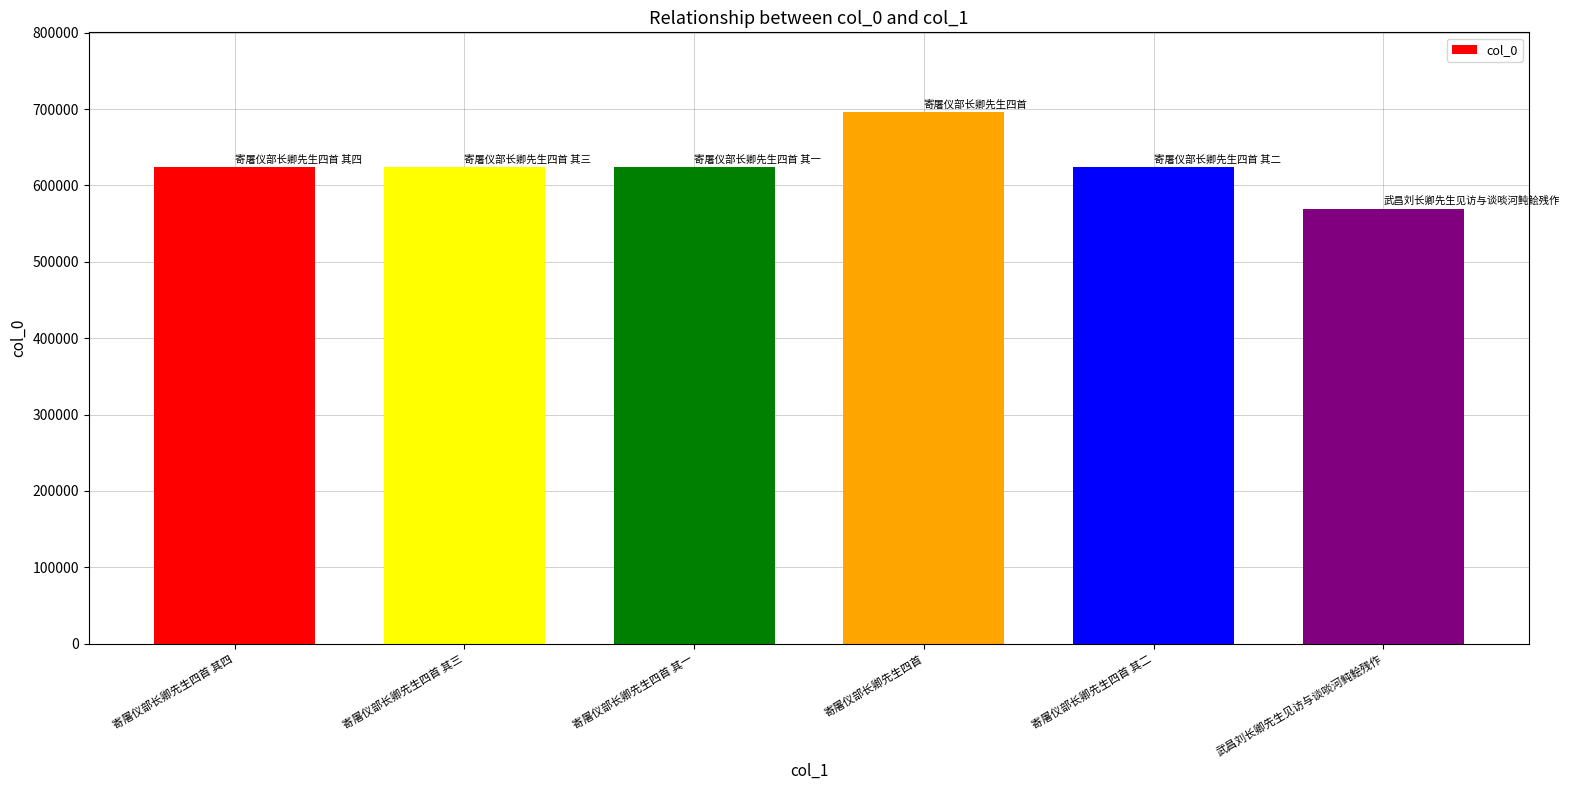

What is the maximum value shown in the chart?

696083